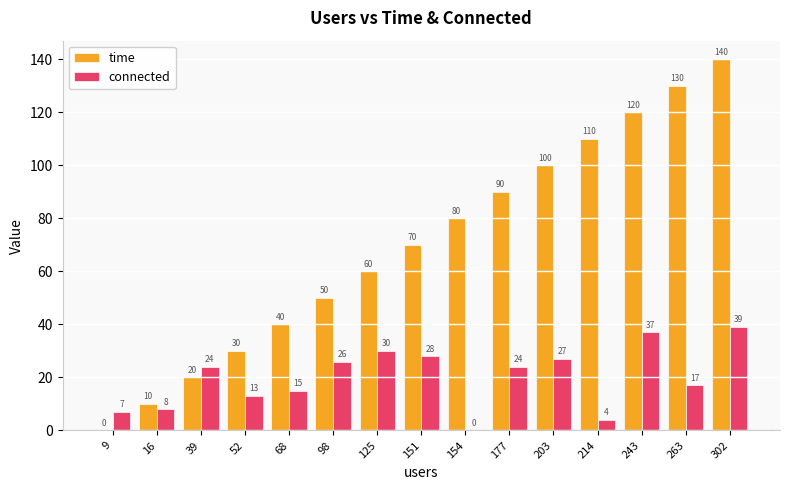

Which series has the largest total across all categories?

time